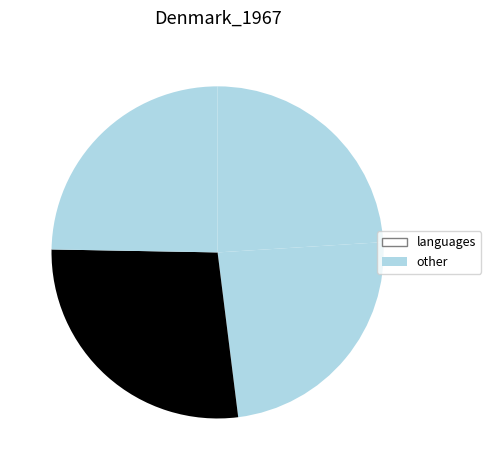

How many slices are in this pie chart?

4